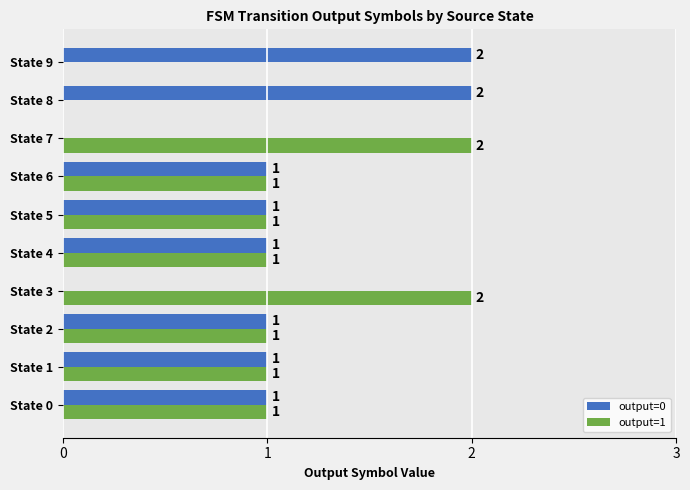

What is the sum of all output=0 values?

10